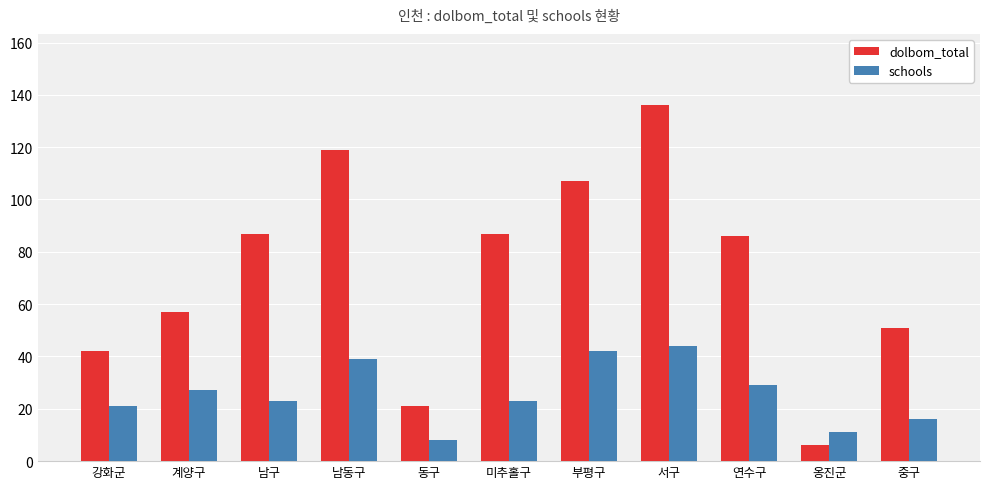

What are all the series names shown in the legend?

dolbom_total, schools